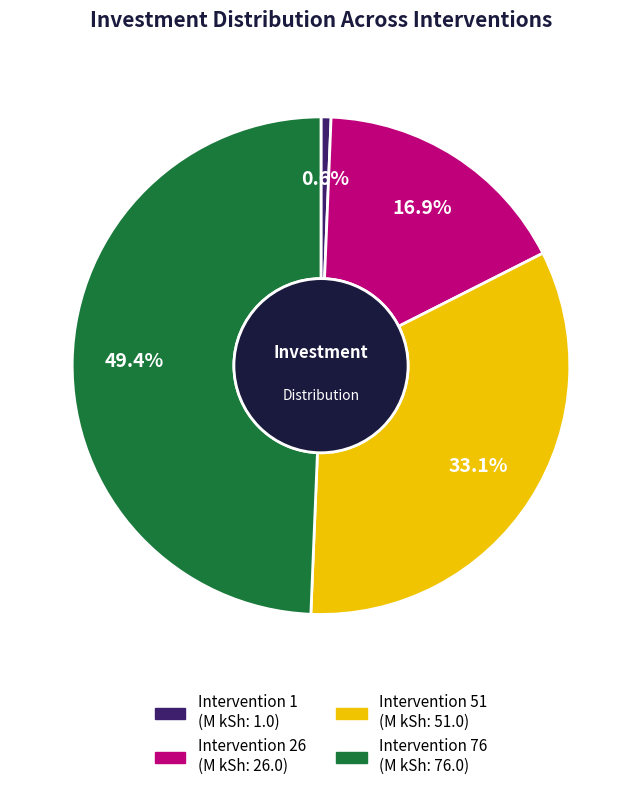

Approximately how many times larger is the value at Intervention 26 compared to Intervention 76?

0.3